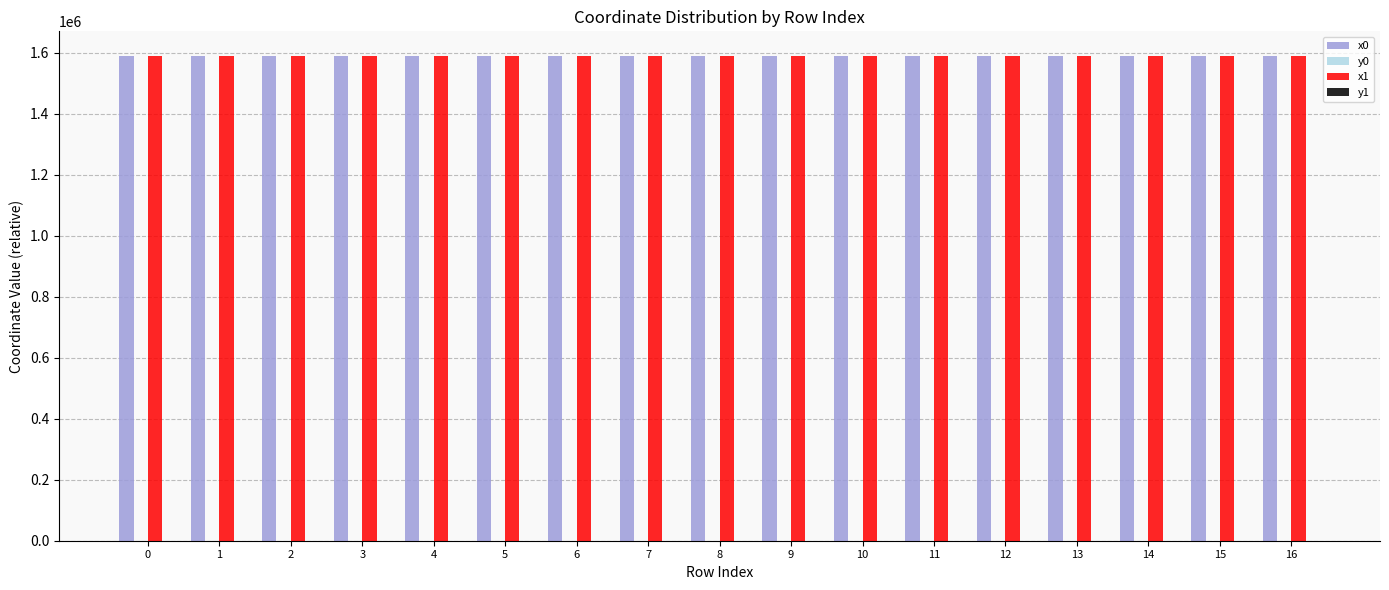

The value of x0 at 16 is 1590897.9. True or false?

True